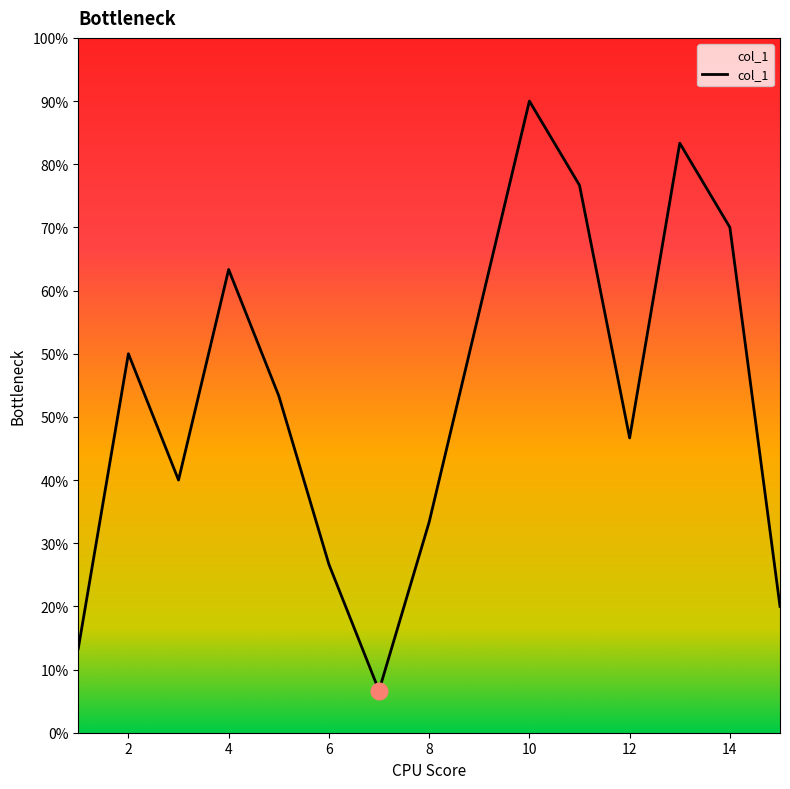

Is this an area chart (filled region under the line)?

Yes